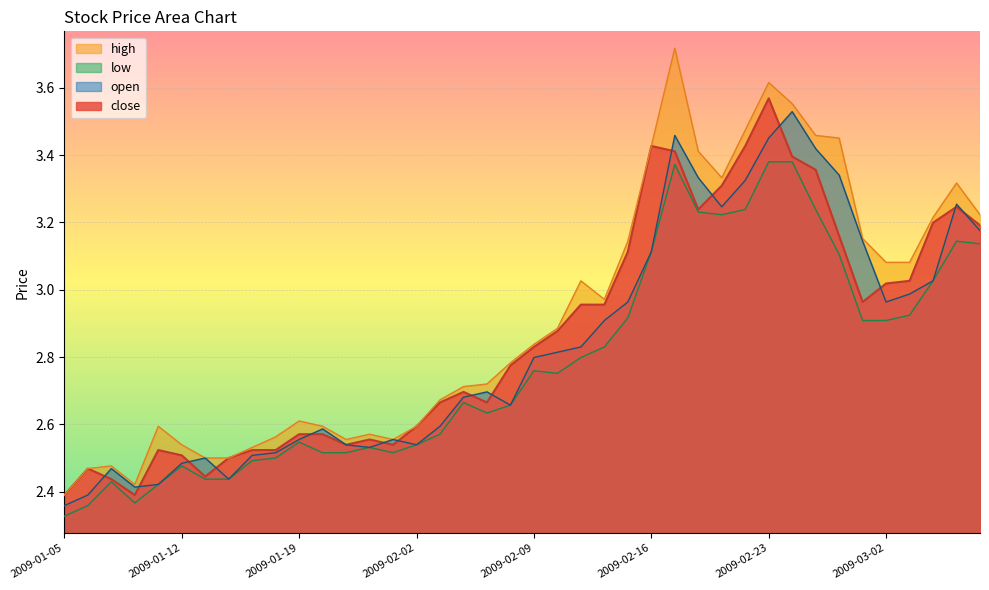

True or false: high and close intersect in this chart.

False